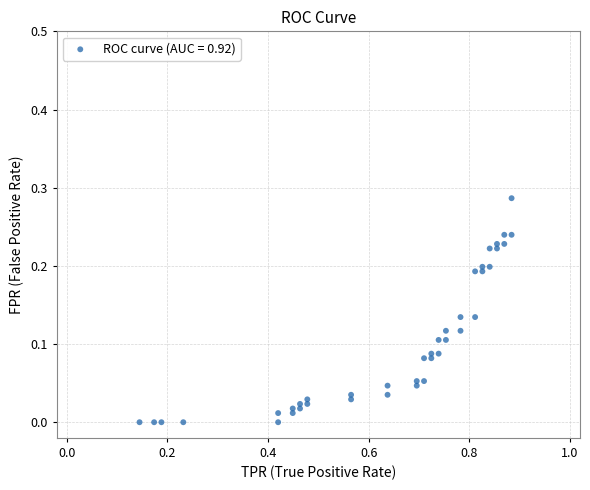

What is the range of X values (max minus min)?

0.7